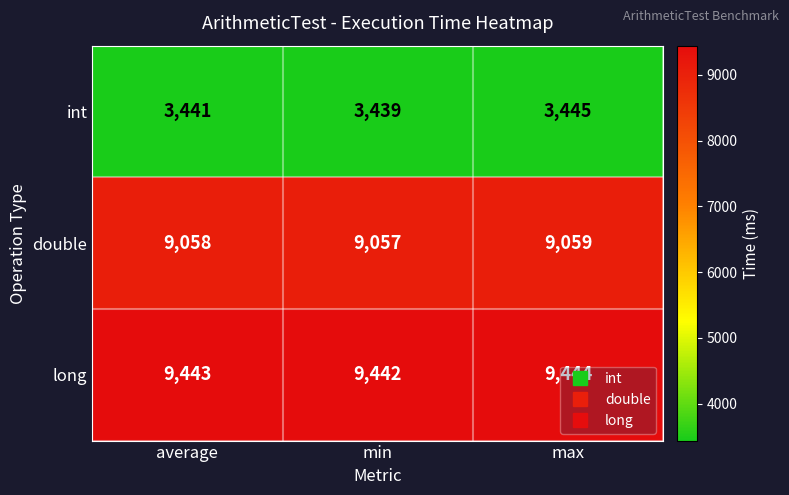

How many data points does each series have?

3